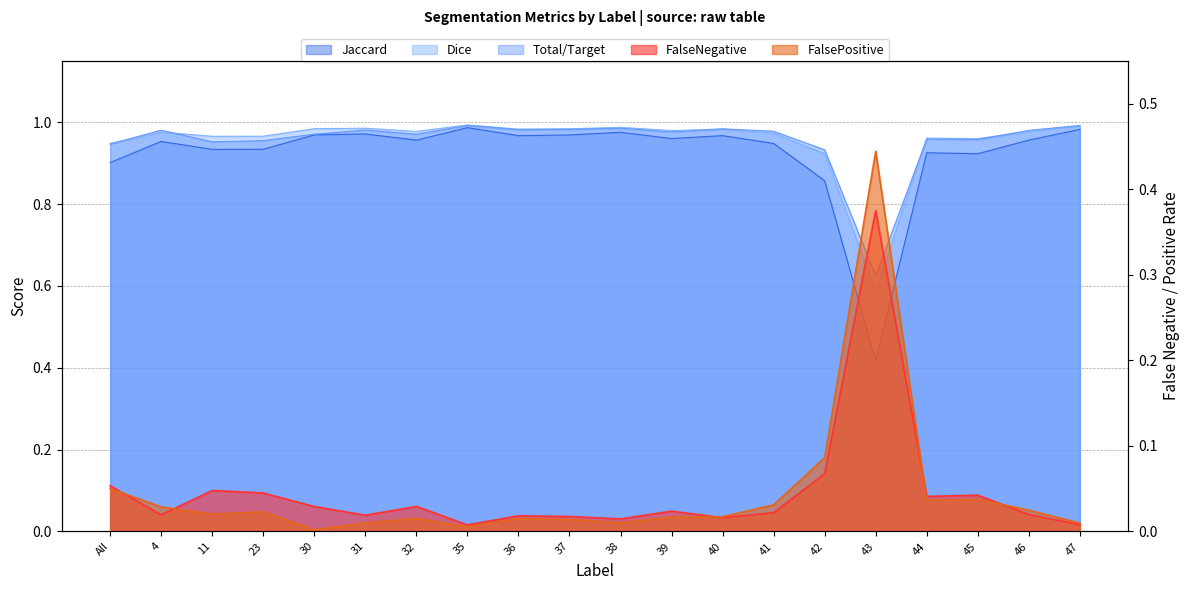

Reading left to right, extract all data points from this chart.

Total/Target: All=0.9	4=1.0	11=1.0	23=1.0	30=1.0	31=1.0	32=1.0	35=1.0	36=1.0	37=1.0	38=1.0	39=1.0	40=1.0	41=1.0	42=0.9	43=0.6	44=1.0	45=1.0	46=1.0	47=1.0
Jaccard: All=0.9	4=1.0	11=0.9	23=0.9	30=1.0	31=1.0	32=1.0	35=1.0	36=1.0	37=1.0	38=1.0	39=1.0	40=1.0	41=0.9	42=0.9	43=0.4	44=0.9	45=0.9	46=1.0	47=1.0
Dice: All=0.9	4=1.0	11=1.0	23=1.0	30=1.0	31=1.0	32=1.0	35=1.0	36=1.0	37=1.0	38=1.0	39=1.0	40=1.0	41=1.0	42=0.9	43=0.6	44=1.0	45=1.0	46=1.0	47=1.0
FalseNegative: All=0.1	4=0.0	11=0.0	23=0.0	30=0.0	31=0.0	32=0.0	35=0.0	36=0.0	37=0.0	38=0.0	39=0.0	40=0.0	41=0.0	42=0.1	43=0.4	44=0.0	45=0.0	46=0.0	47=0.0
FalsePositive: All=0.1	4=0.0	11=0.0	23=0.0	30=0.0	31=0.0	32=0.0	35=0.0	36=0.0	37=0.0	38=0.0	39=0.0	40=0.0	41=0.0	42=0.1	43=0.4	44=0.0	45=0.0	46=0.0	47=0.0